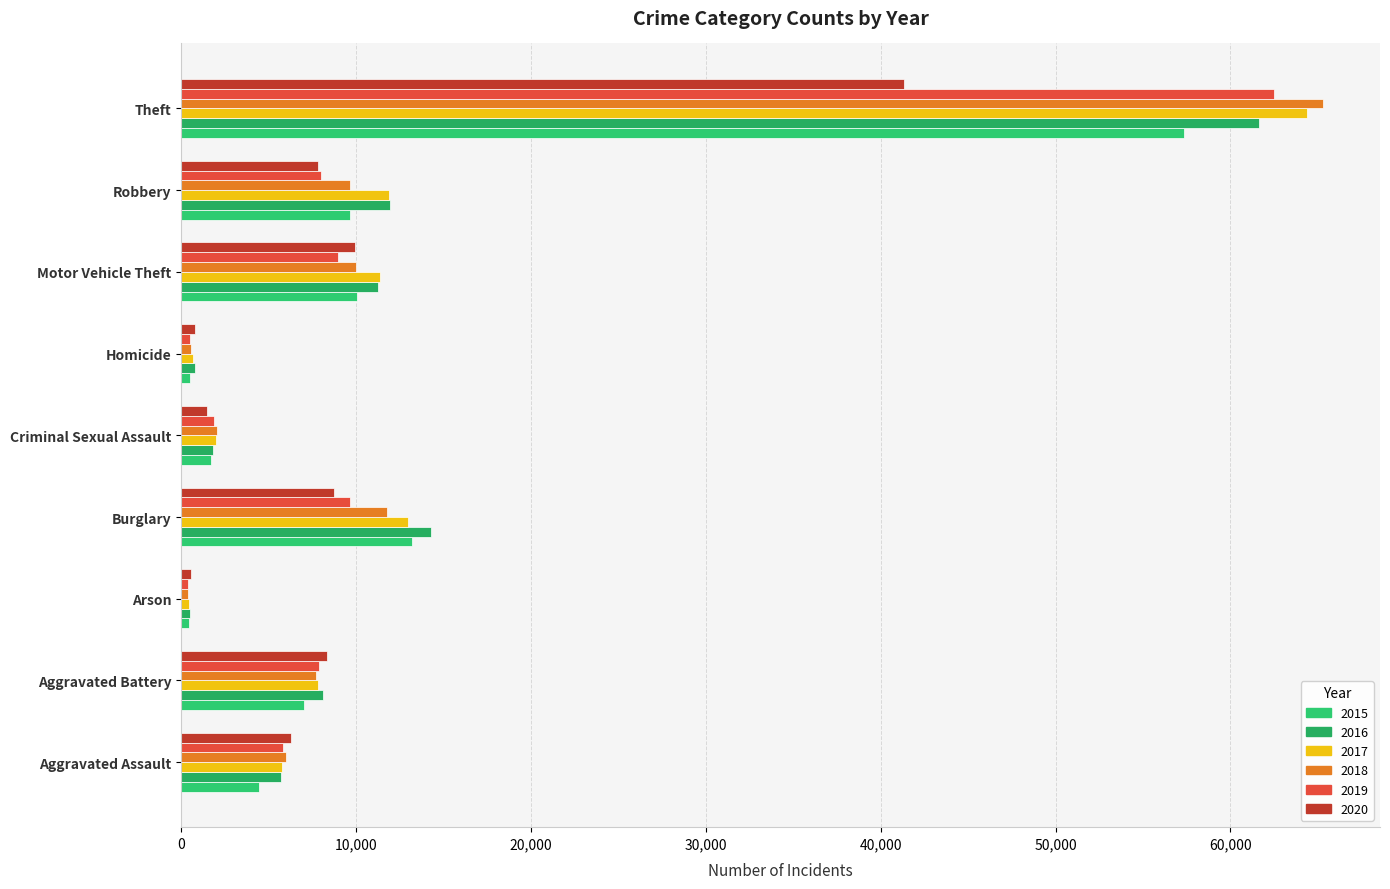

Read the 2016 value at Motor Vehicle Theft, to the nearest 100.

11300